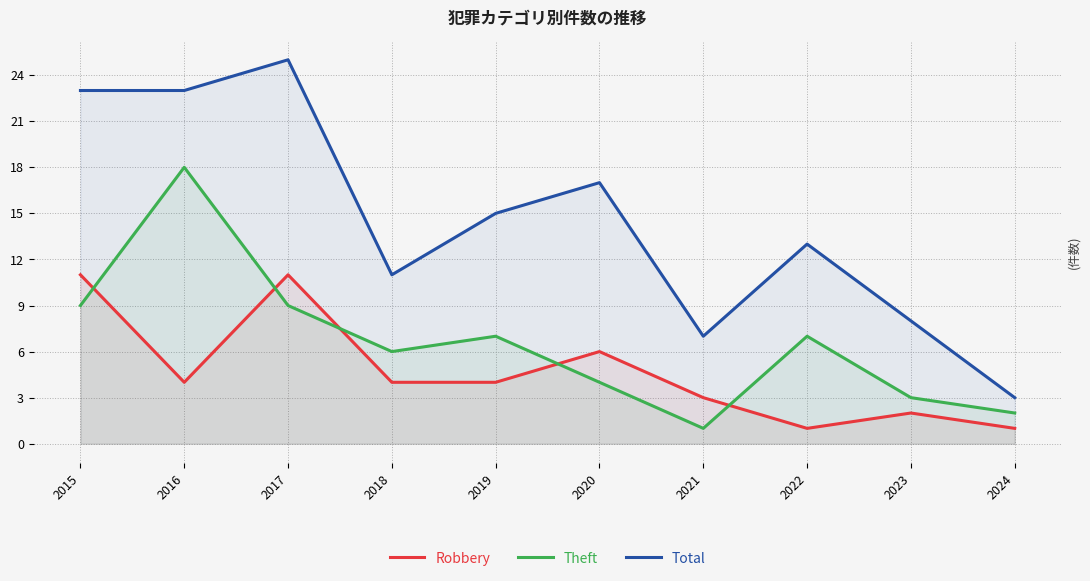

Where do Theft and Robbery first cross each other?

2015 and 2016